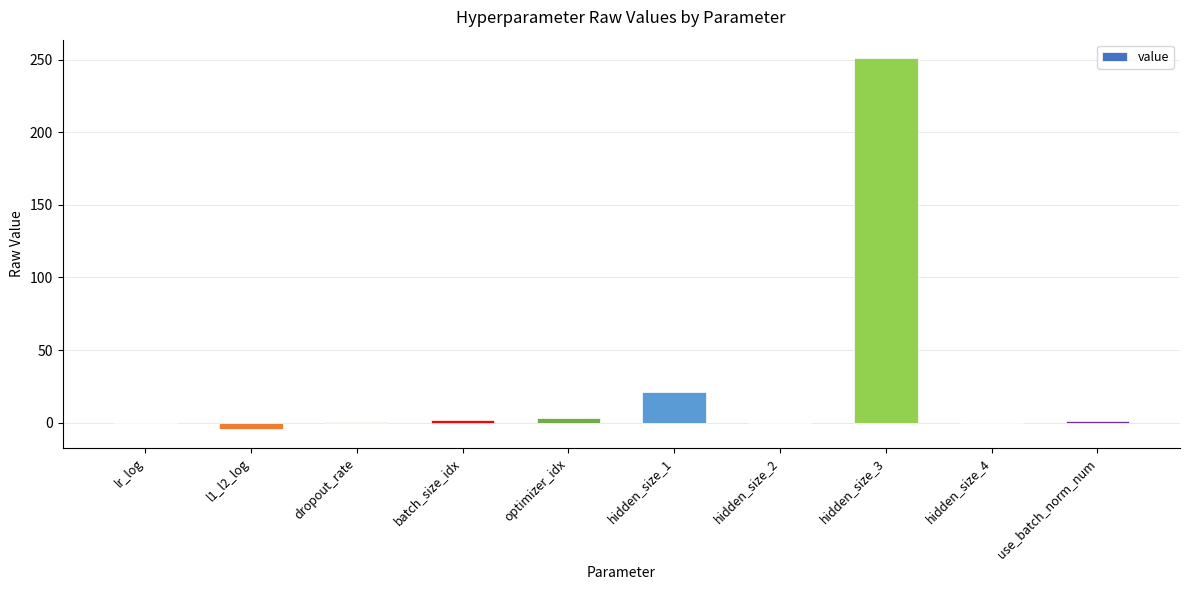

What is the change in value from dropout_rate to hidden_size_3?

+250.4